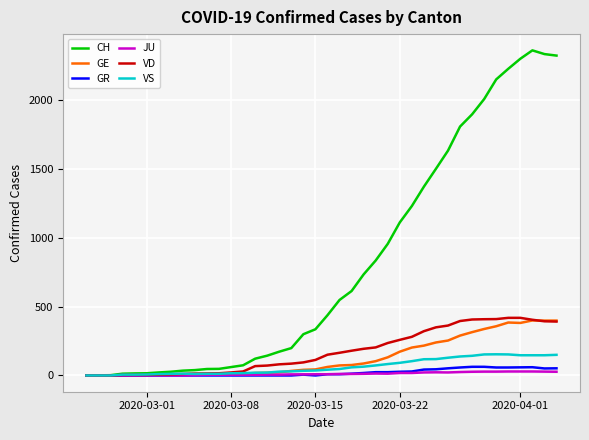

Which series has the largest range (max minus min)?

CH